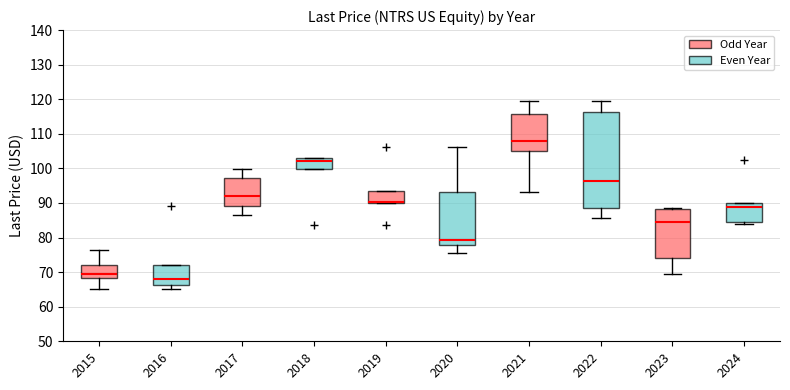

Reading left to right, transcribe this box plot: for each box, give where its median line is, the range the box spans, and where its two whiskers end, as read against the y-axis. The values are not printed on the chart, so give them approximately, as read against the axis.

2015: median 69, box 68 to 72, whiskers 65 to 76
2016: median 68, box 66 to 72, whiskers 65 to 72
2017: median 92, box 89 to 97, whiskers 87 to 100
2018: median 102, box 100 to 103, whiskers 100 to 103
2019: median 90 (just above the box's lower edge), box 90 to 93, whiskers 90 to 93
2020: median 79, box 78 to 93, whiskers 75 to 106
2021: median 108, box 105 to 116, whiskers 93 to 120
2022: median 96, box 88 to 116, whiskers 86 to 120
2023: median 84, box 74 to 88, whiskers 69 to 88 (just above the box's upper edge)
2024: median 89, box 84 to 90, whiskers 84 (just below the box's lower edge) to 90